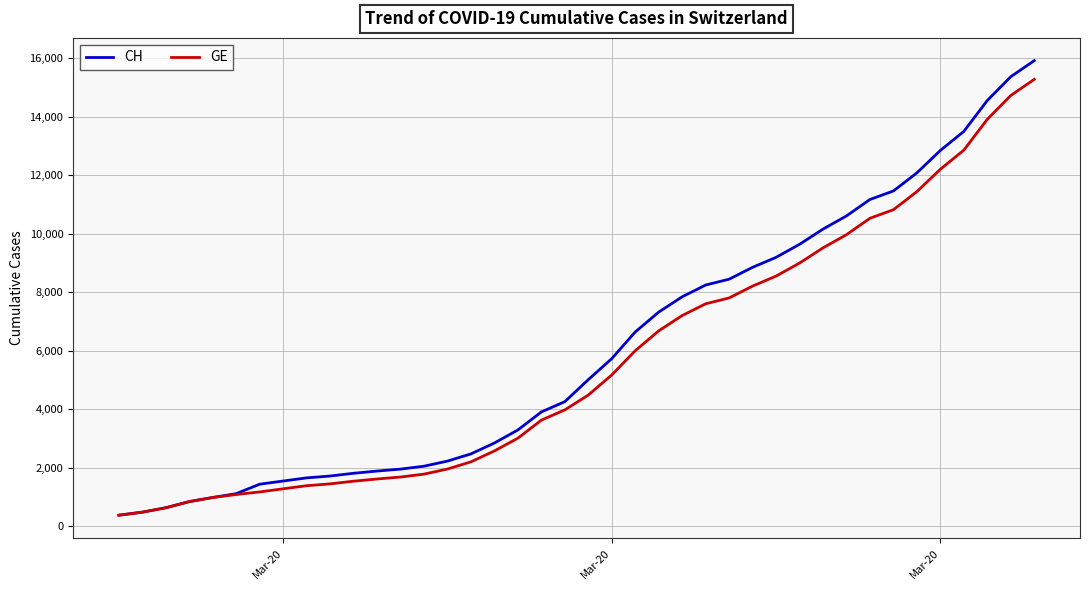

Which series has the largest range (max minus min)?

CH